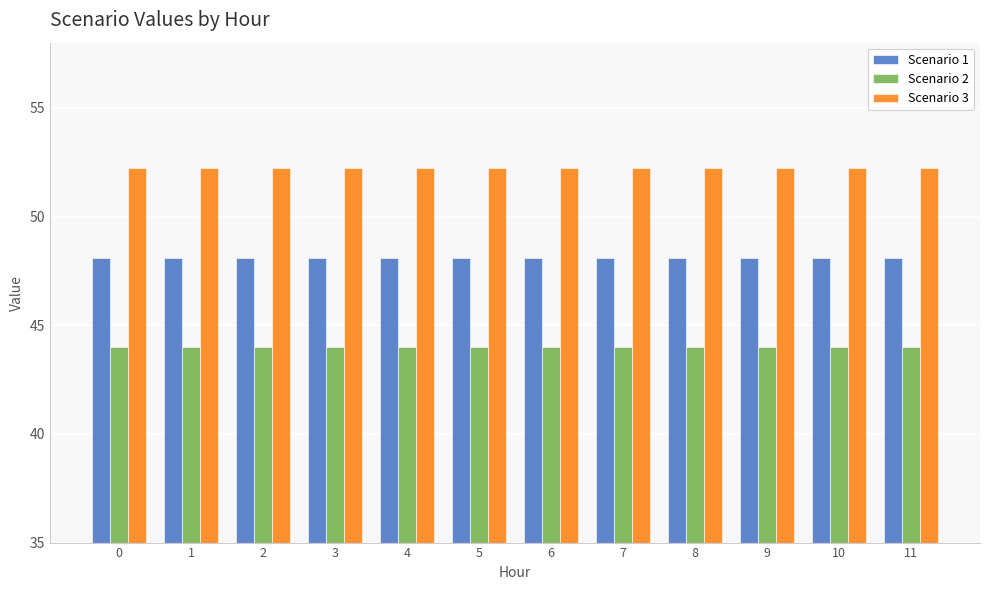

Is it true that Scenario 3 equals 52.2 at 9?

True